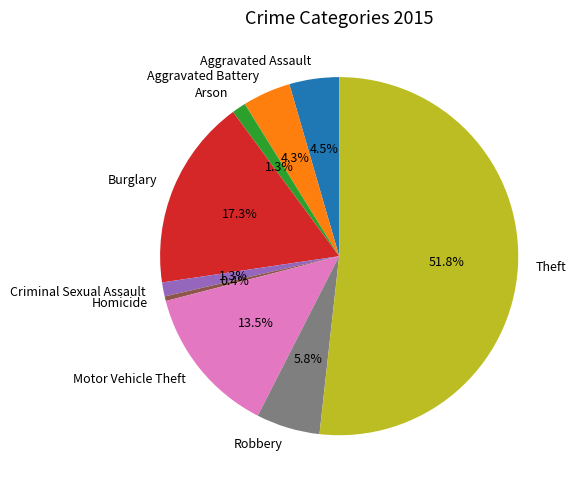

What is the smallest slice in the pie chart?

Homicide